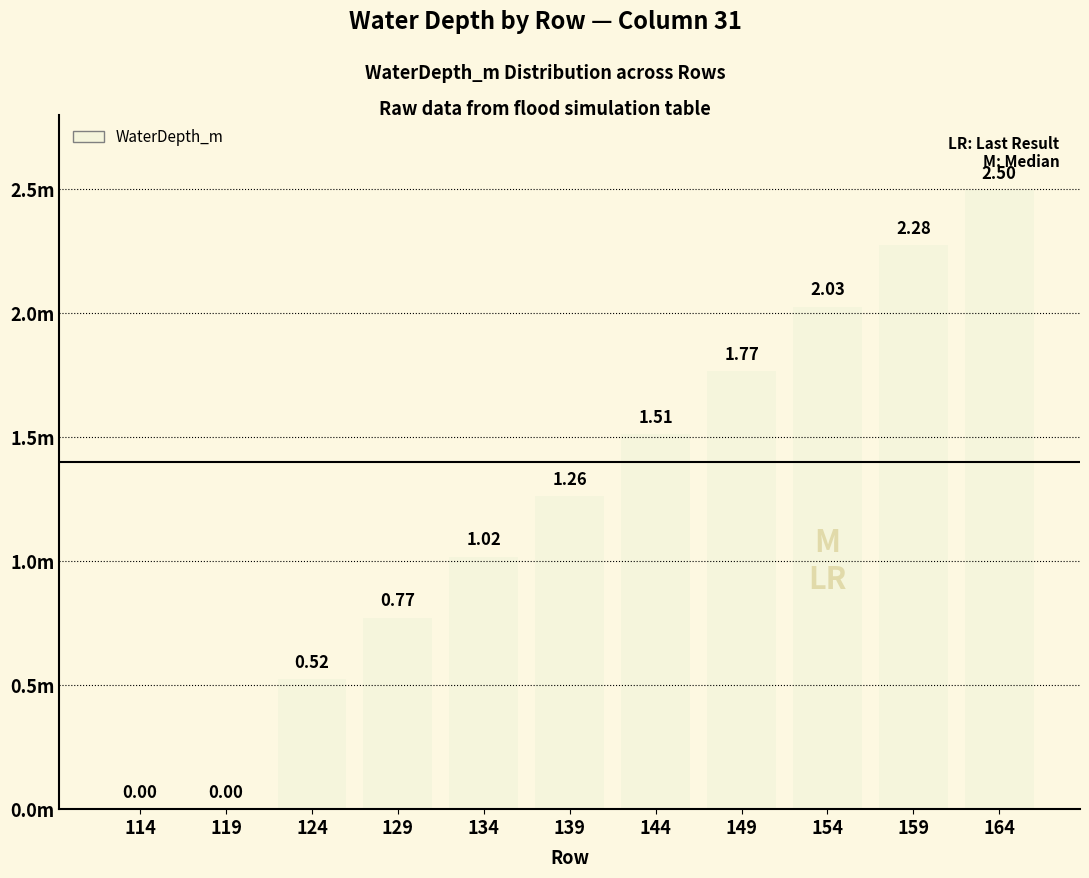

What is the maximum value shown in the chart?

2.5